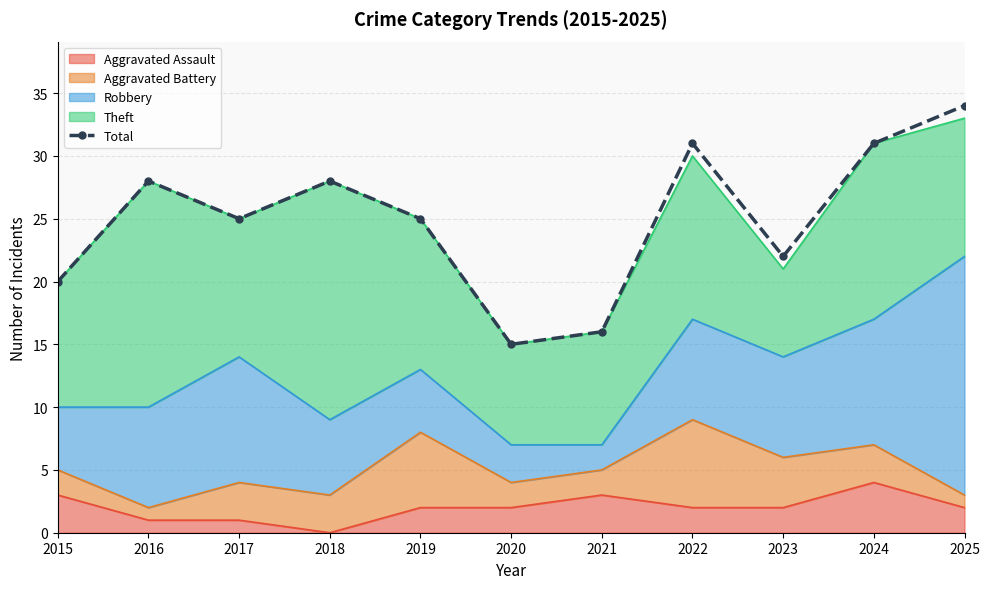

Where is the data nearest to the value 24?

2017